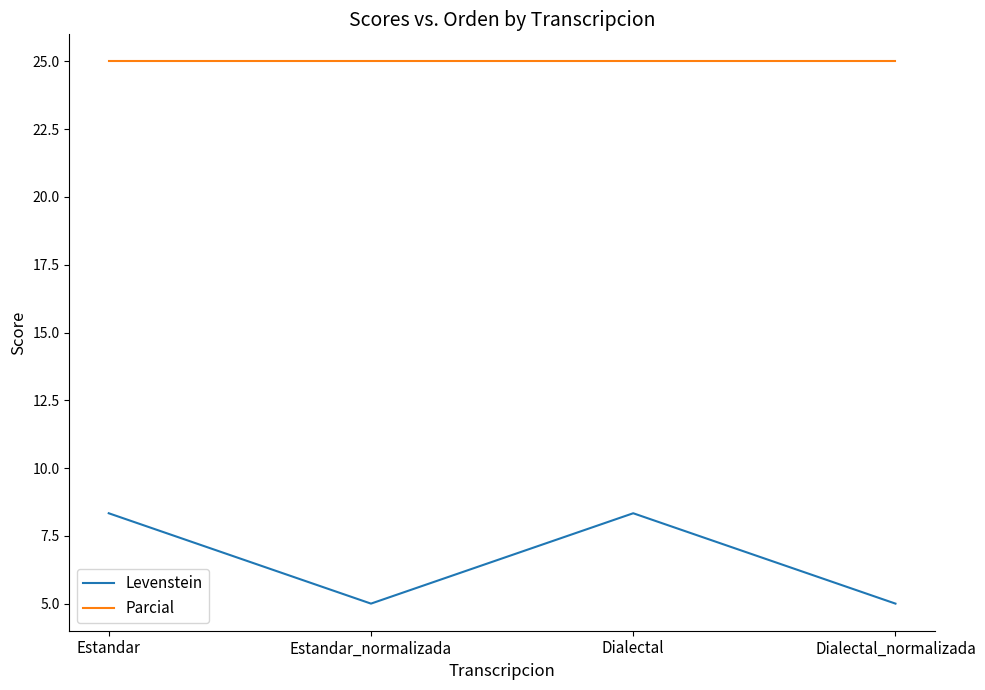

What position from the right is Estandar_normalizada?

3